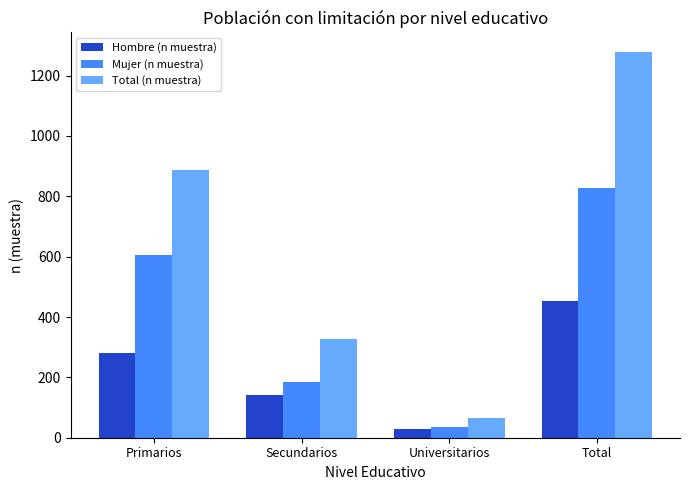

Rank the series by their maximum value, from lowest to highest.

Hombre (n muestra), Mujer (n muestra), Total (n muestra)